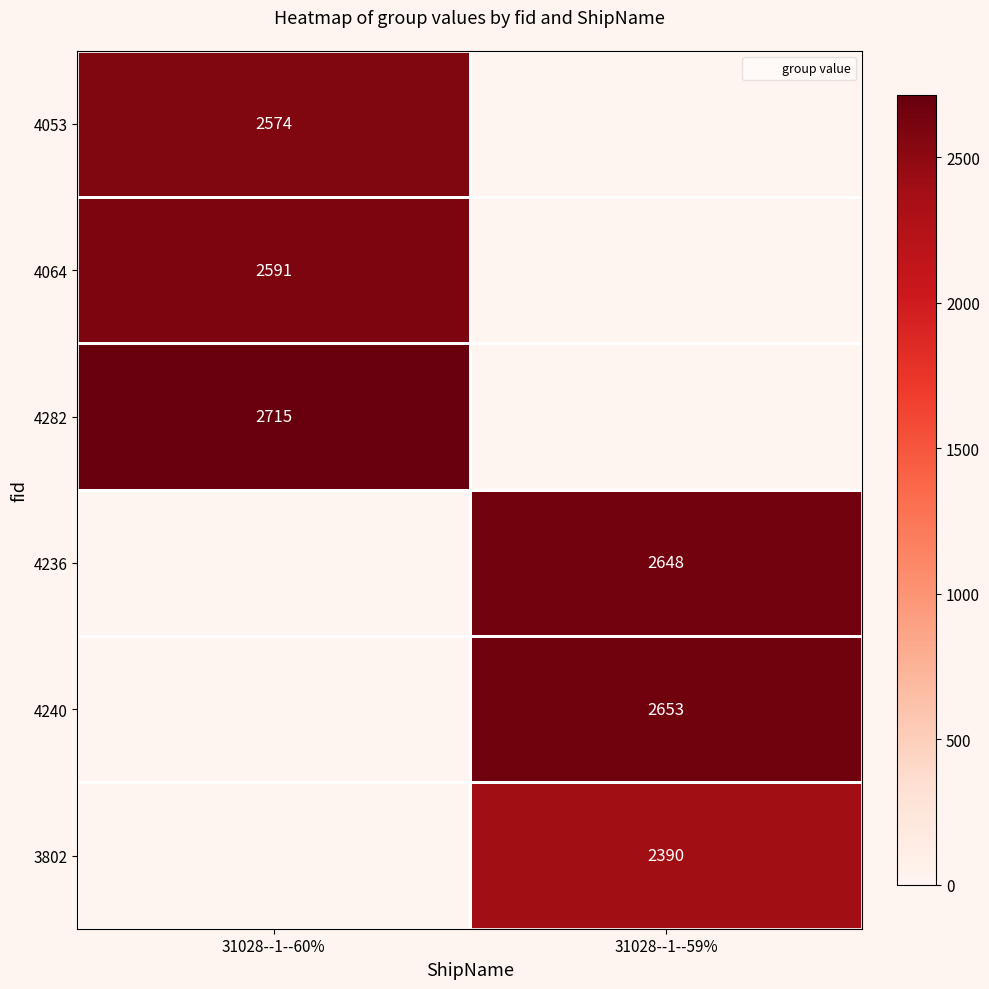

How many data points does each series have?

2